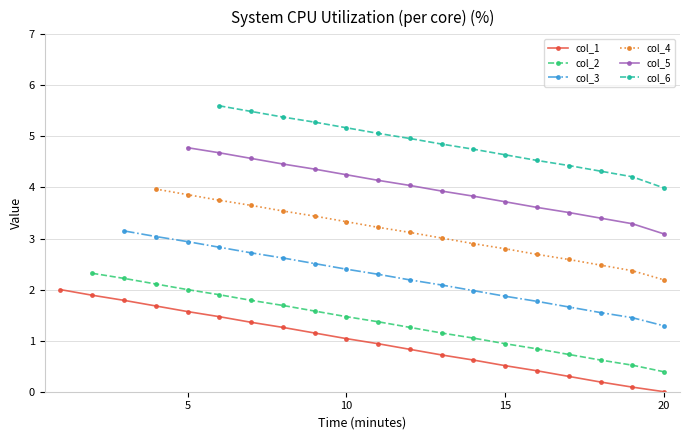

What is the difference between the second highest and second lowest values?

1.8